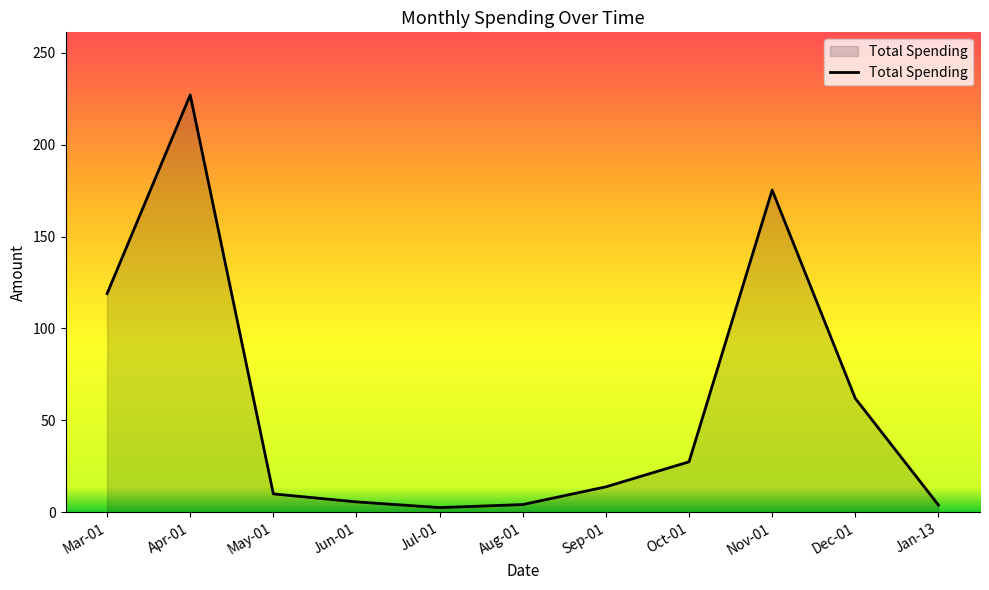

What is the sum of all values?

650.8